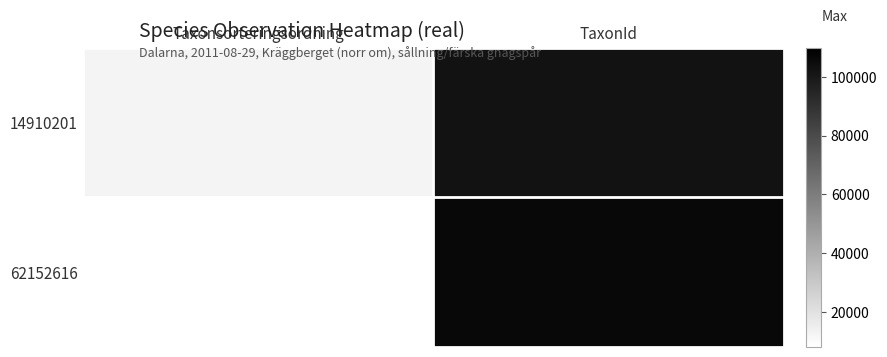

List the series in order of their overall mean, lowest first.

14910201, 62152616